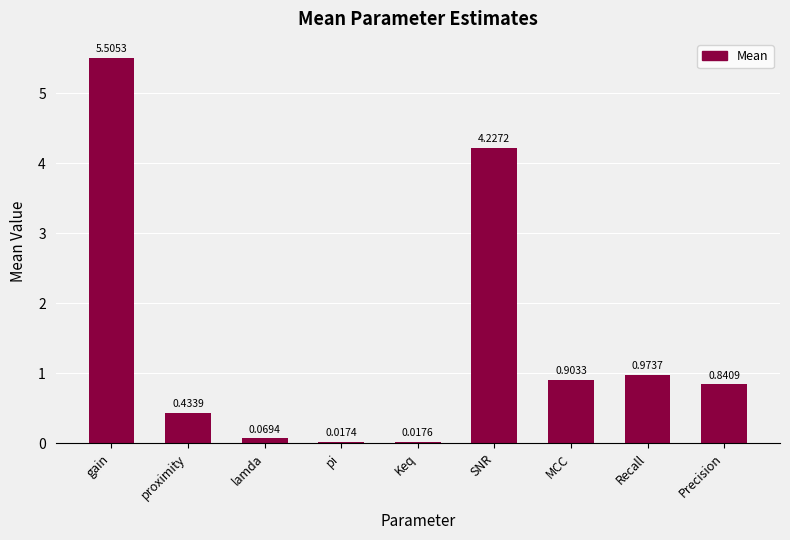

What is the difference between the values at gain and Recall?

4.5